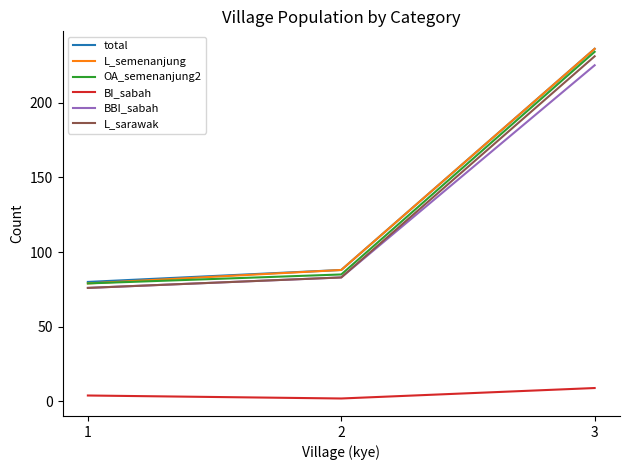

Where is L_sarawak nearest to the value 153?

2